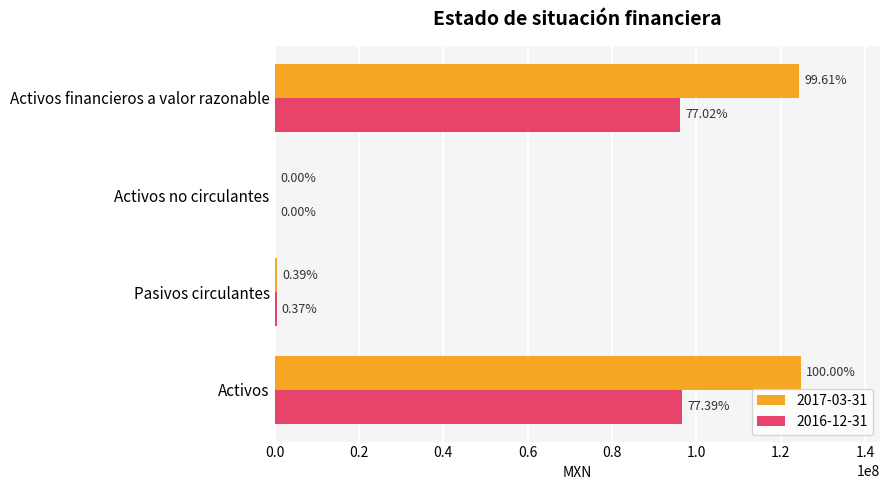

What is the difference between the 2016-12-31 values at Activos and Pasivos circulantes?

96164000